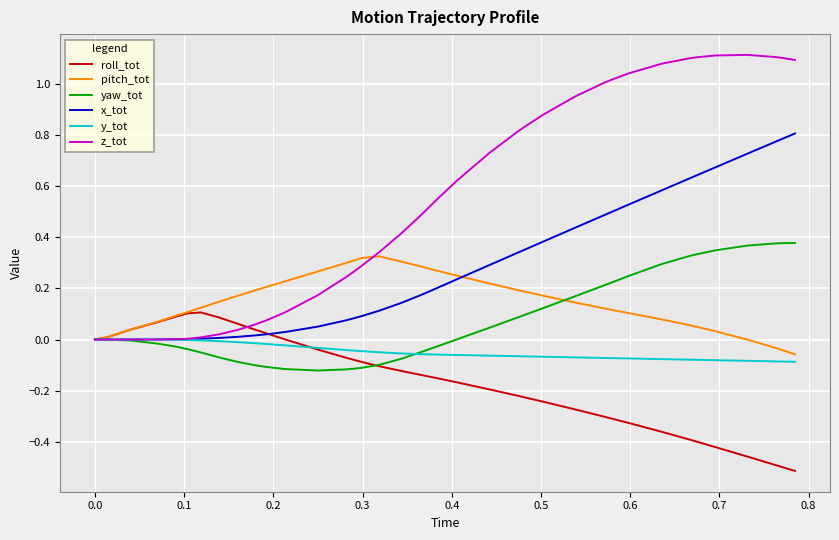

Which series has the widest spread of values?

z_tot